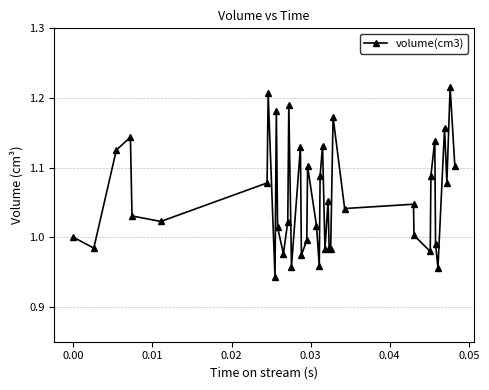

What is the difference between the second highest and minimum values?

0.3